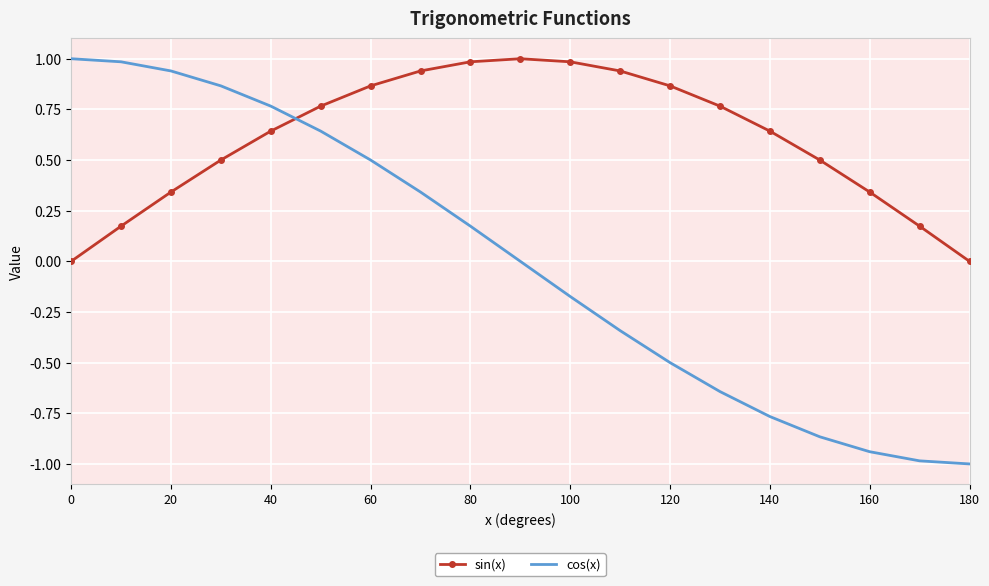

Which series has the largest total across all categories?

sin(x)